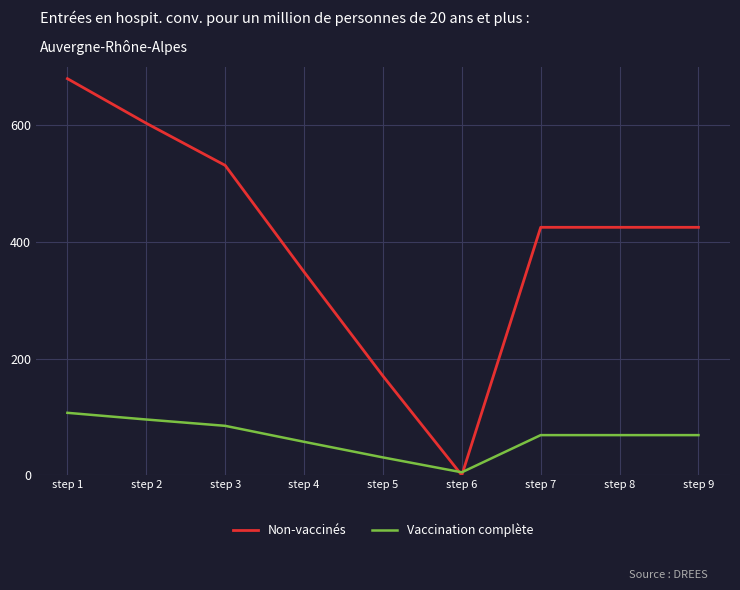

Is it true that Vaccination complète equals 5.0 at step 6?

True